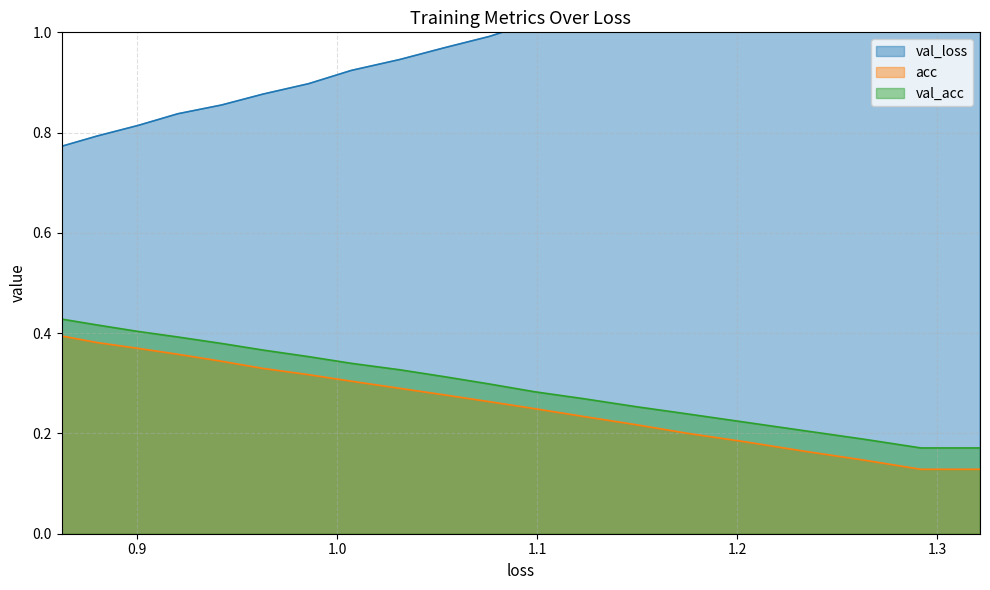

True or false: val_loss and loss cross at least once.

False